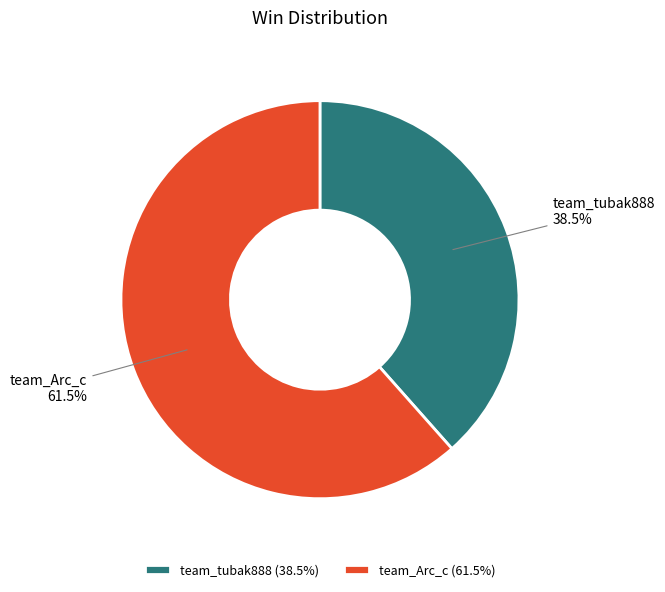

How many slices are in this pie chart?

2